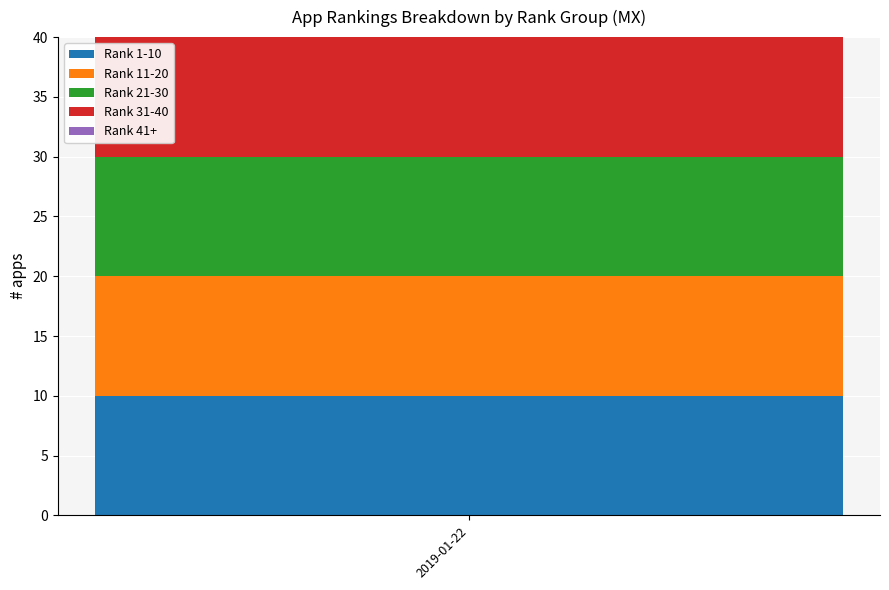

What is the value of the Rank 1-10 Apps bar at the 3rd from the left?

10